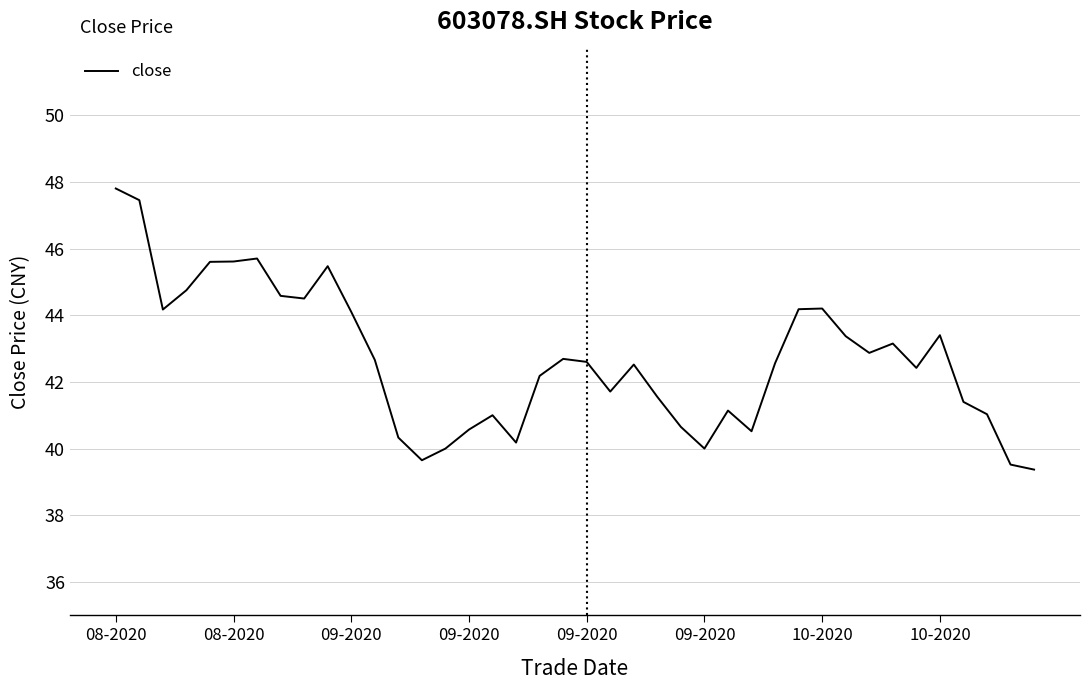

What is the smallest value displayed?

39.4